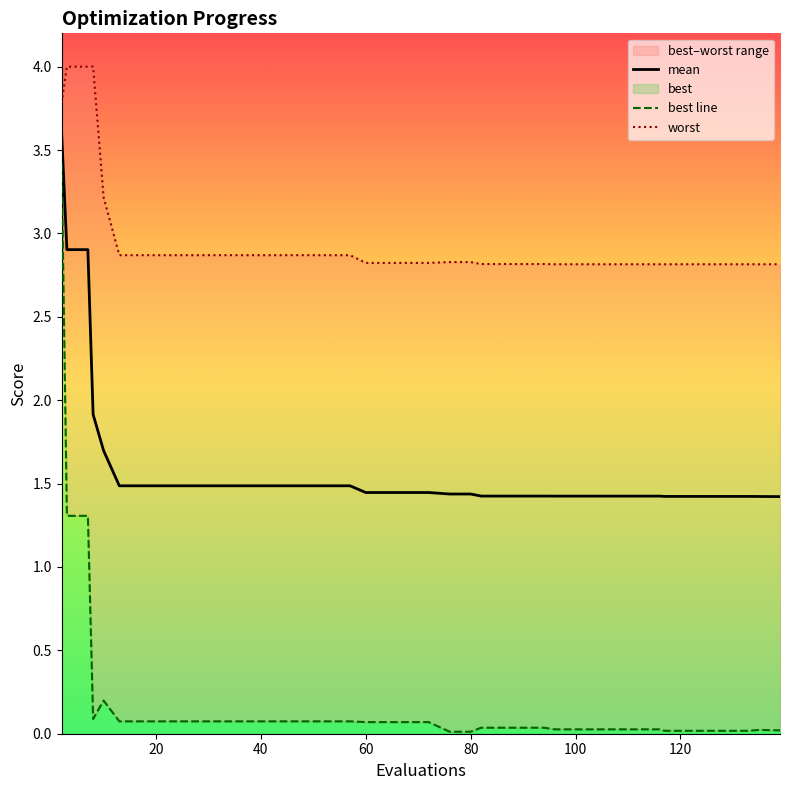

What is the highest value of the mean series?

3.6